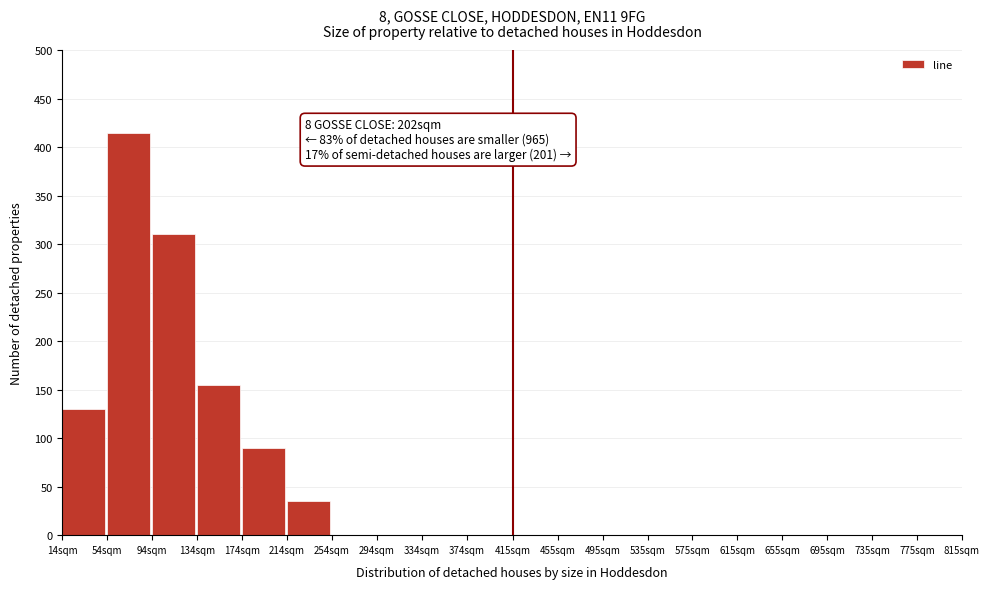

Reading right to left, what are all the values shown in this chart?

775sqm=0	735sqm=0	695sqm=0	655sqm=0	615sqm=0	575sqm=0	535sqm=0	495sqm=0	455sqm=0	415sqm=0	374sqm=0	334sqm=0	294sqm=0	254sqm=0	214sqm=35	174sqm=90	134sqm=155	94sqm=310	54sqm=415	14sqm=130